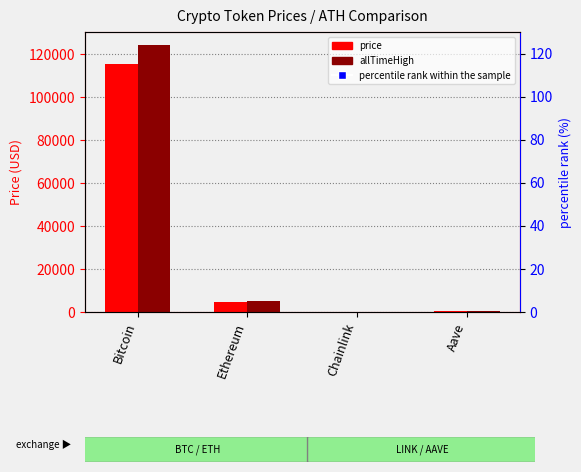

Which series has the largest total across all categories?

allTimeHigh